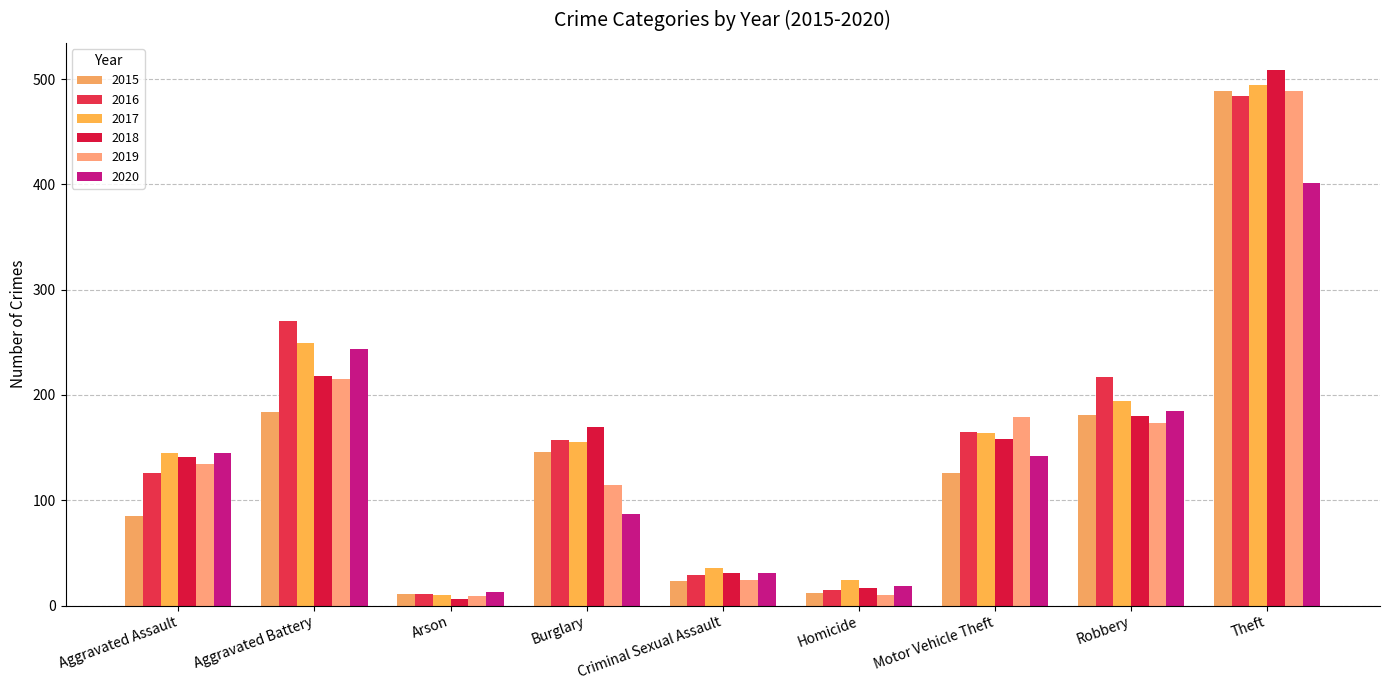

How many data points does each series have?

9